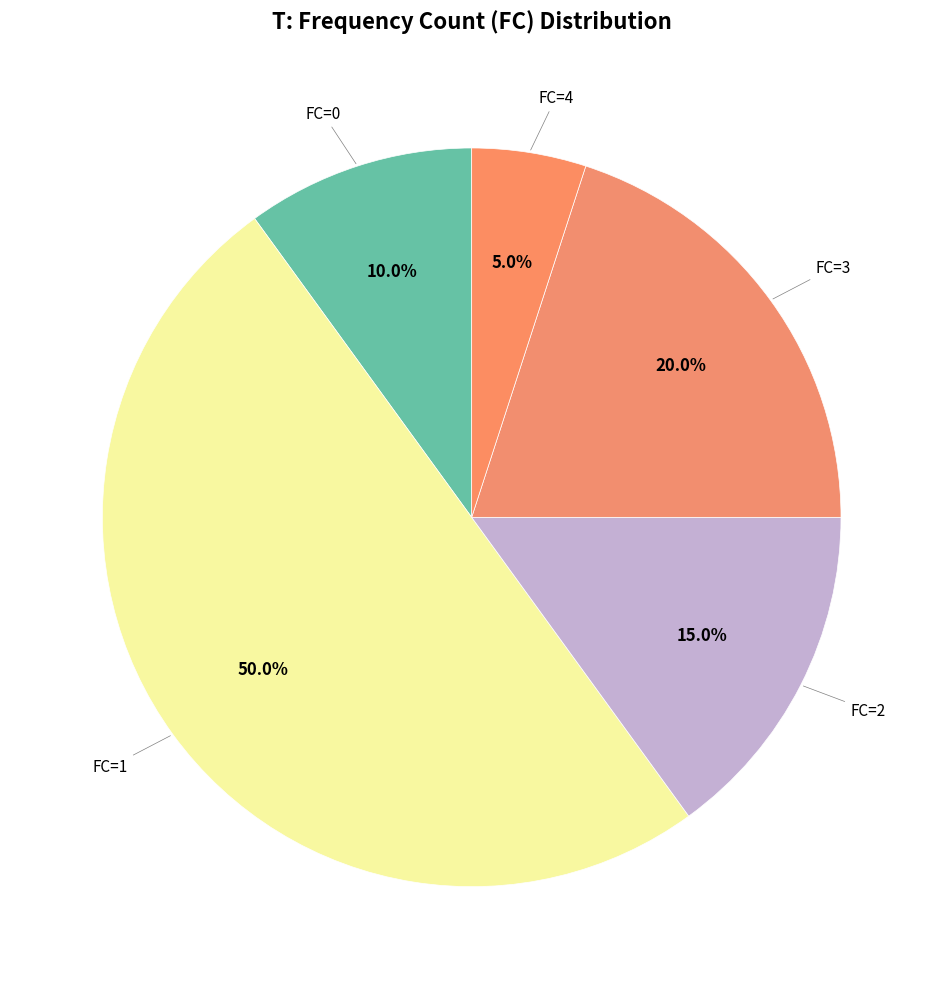

What percentage is the FC=1 slice, to the nearest percent?

50%